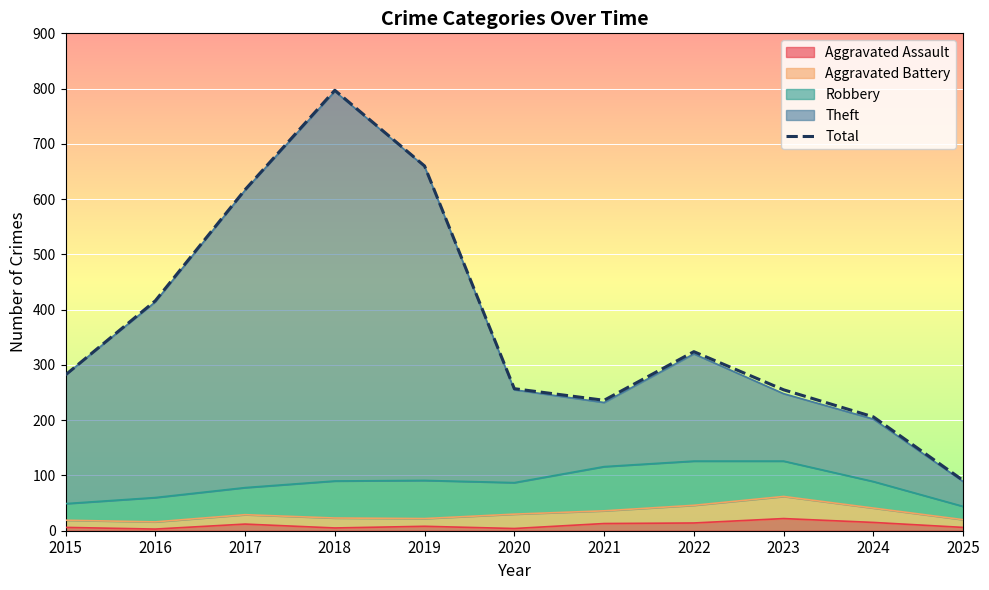

List the labels in order of value, largest first.

2018, 2019, 2017, 2016, 2022, 2015, 2020, 2023, 2021, 2024, 2025